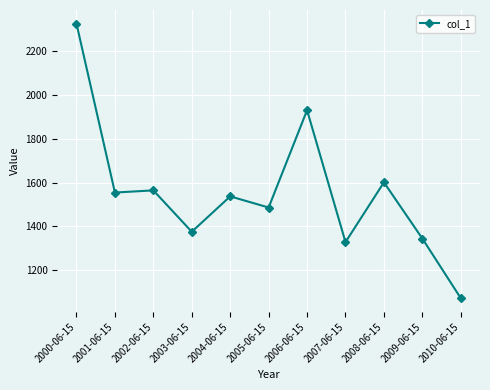

At which label is the value closest to 1698?

2008-06-15